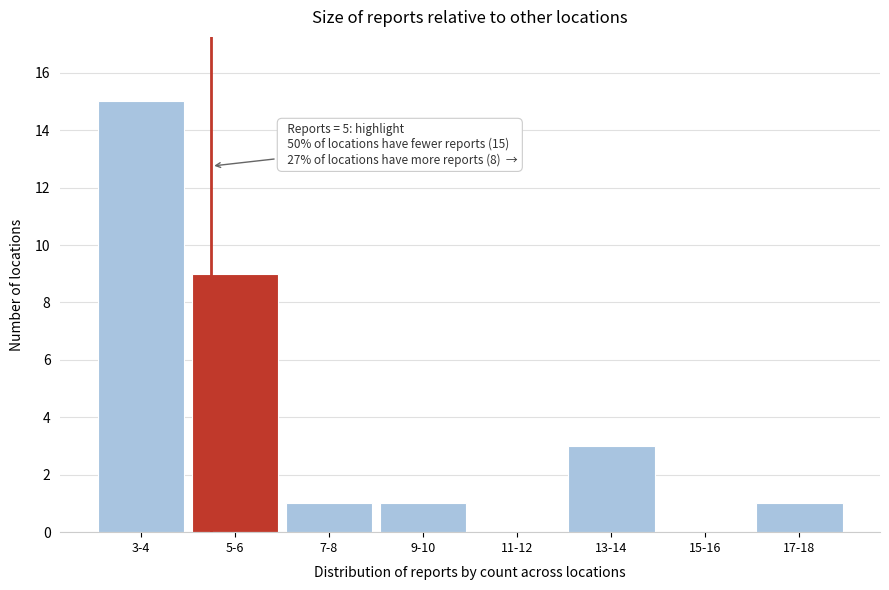

Reading left to right, list all the values displayed in this chart.

3-4=15	5-6=9	7-8=1	9-10=1	11-12=0	13-14=3	15-16=0	17-18=1